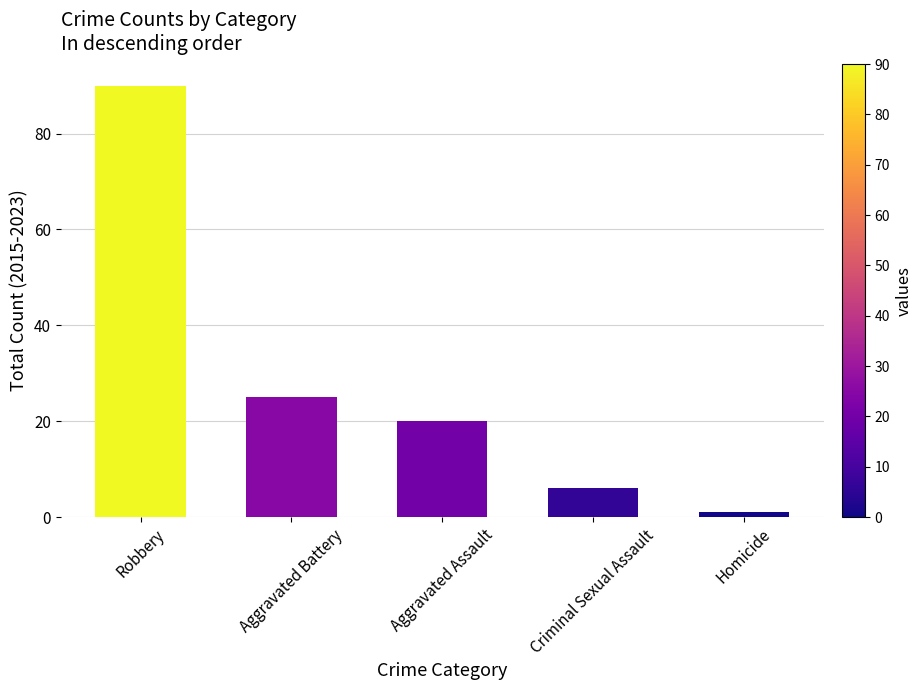

The chart shows a value of 90 at Robbery. True or false?

True